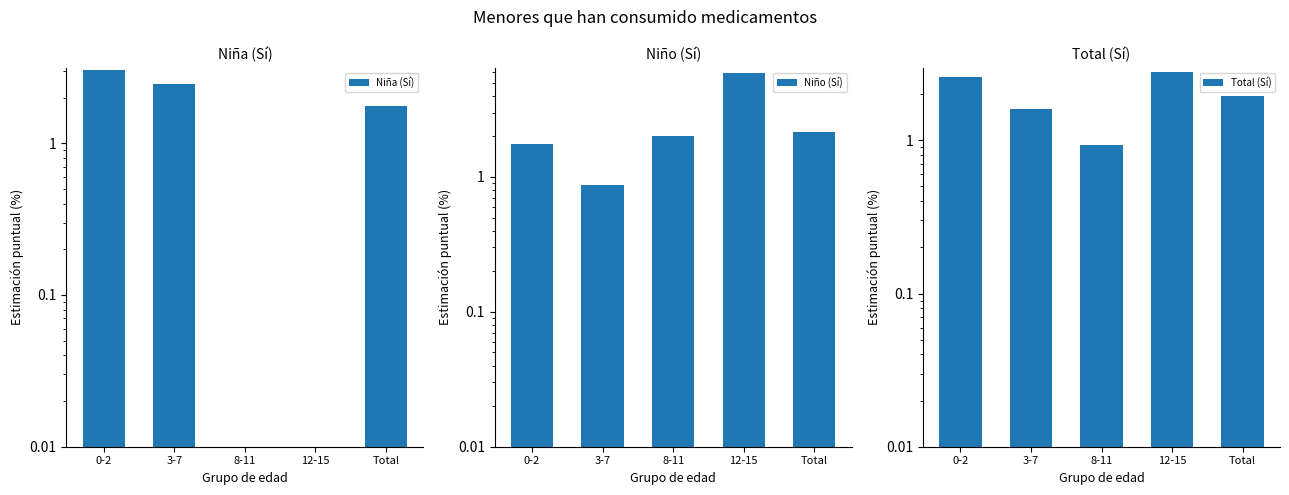

What is the difference between the second highest and minimum values in the Total (Sí) series?

1.7